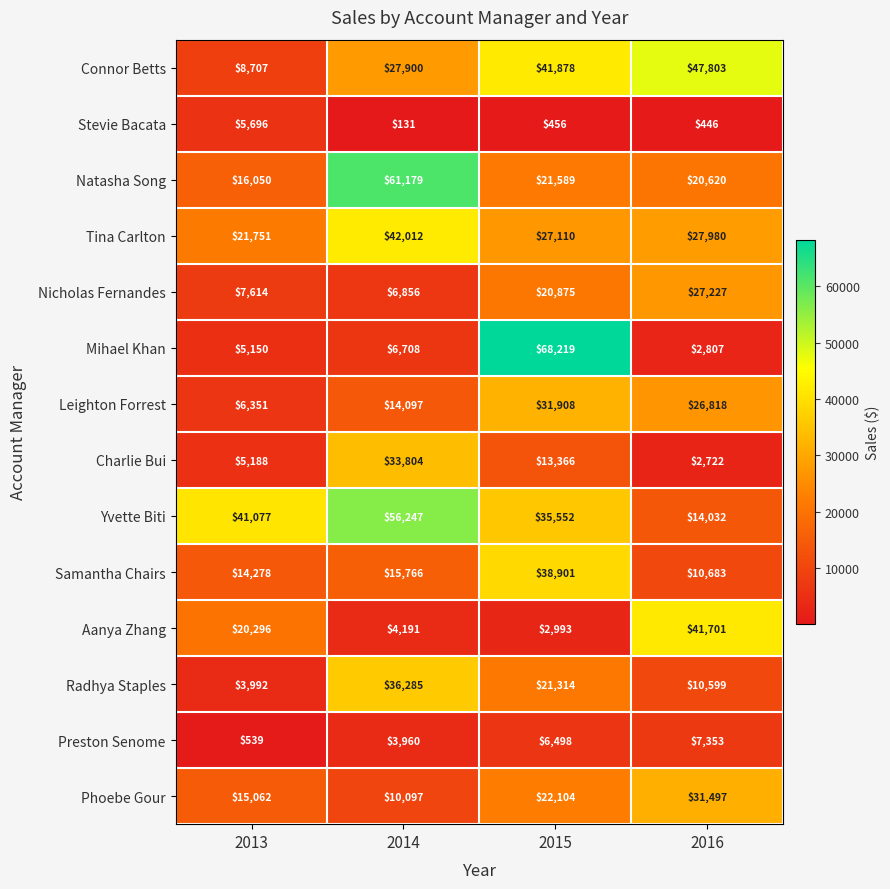

The value of Samantha Chairs at 2015 is 38901. True or false?

True